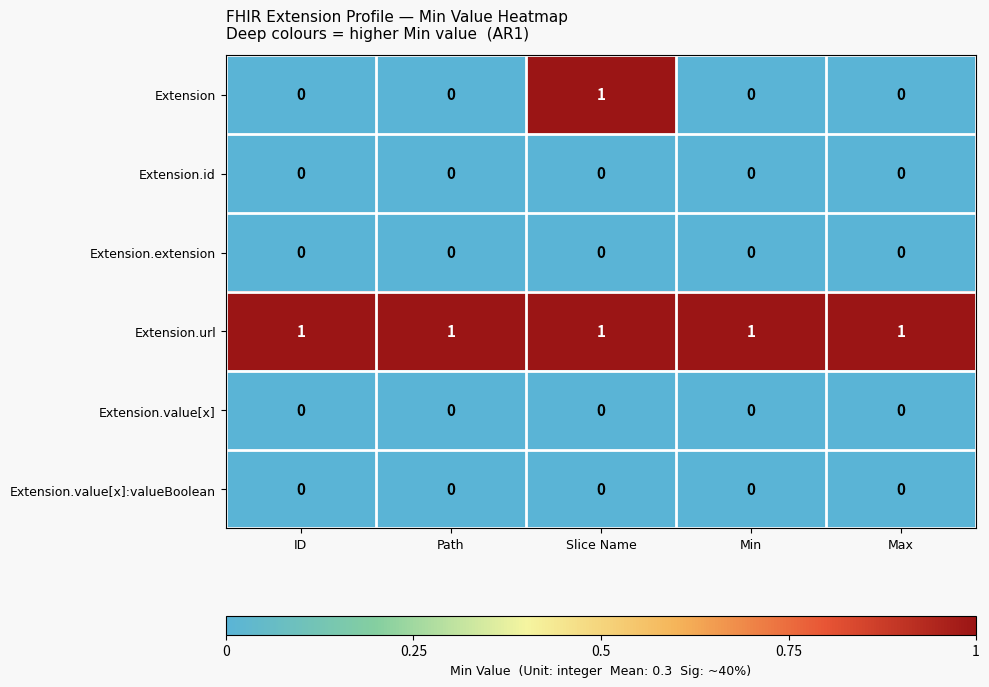

At how many categories does at least one series exceed 0?

5